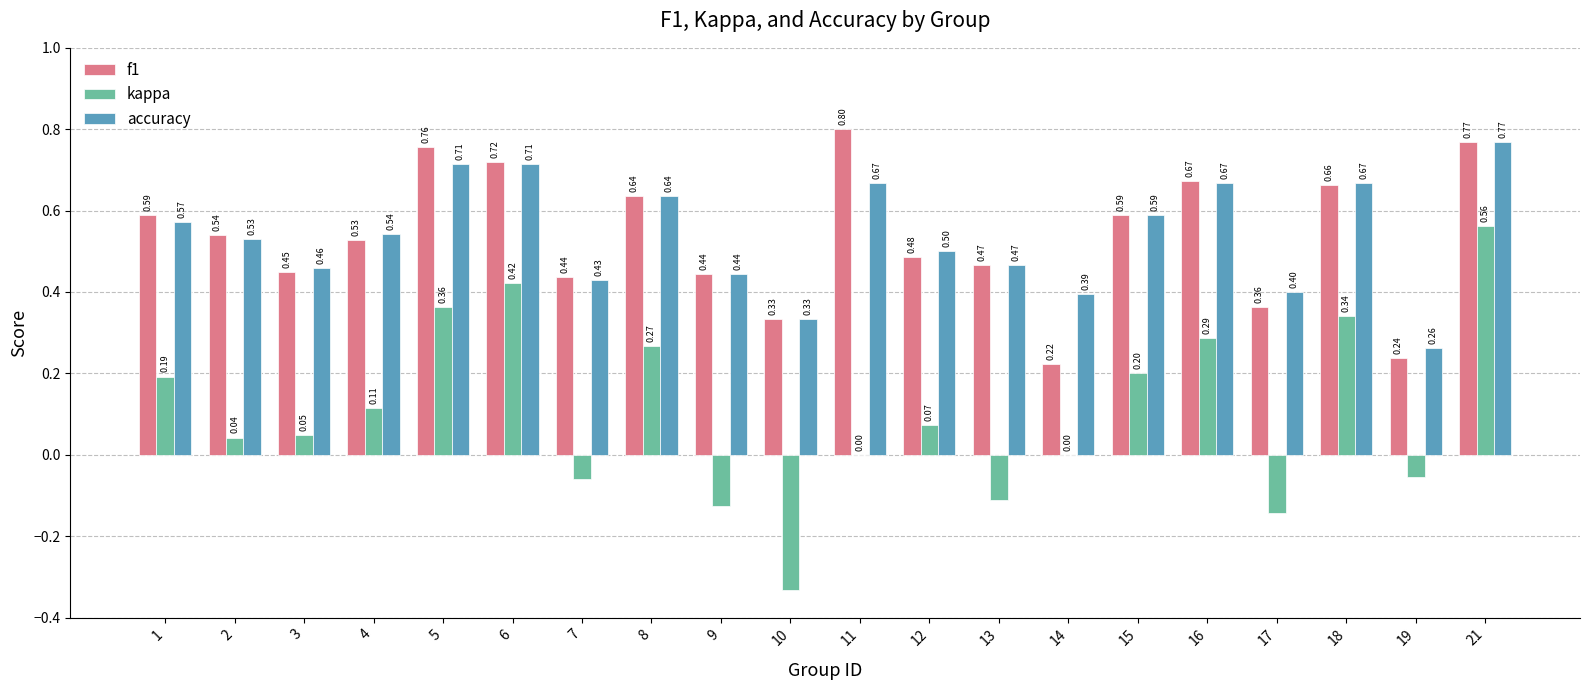

Which series has the widest spread of values?

kappa